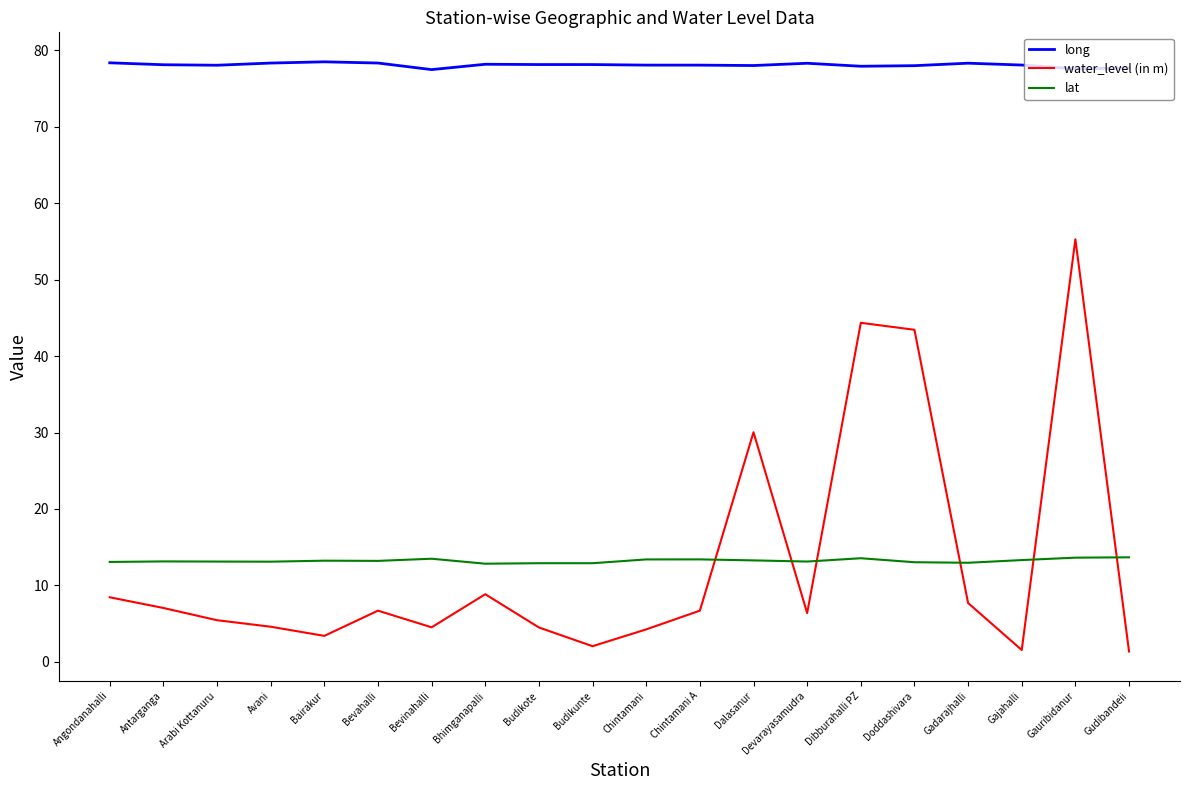

How many lines are shown in the chart?

3